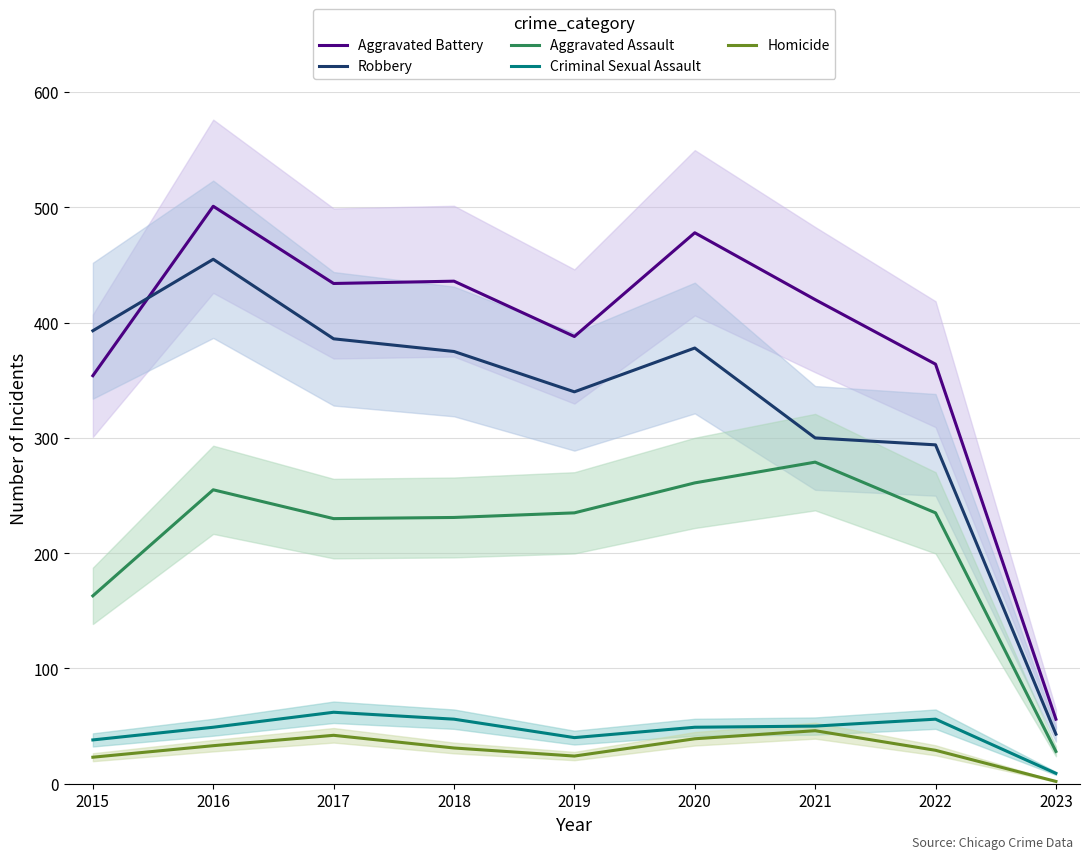

Between 2017 and 2023, which is larger?

2017